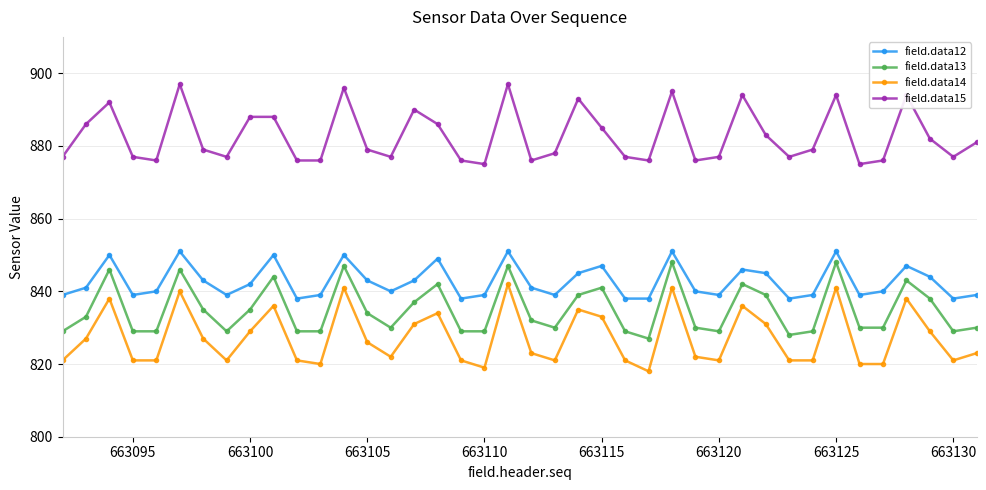

True or false: field.data14 has more than 0 interior local peaks.

True